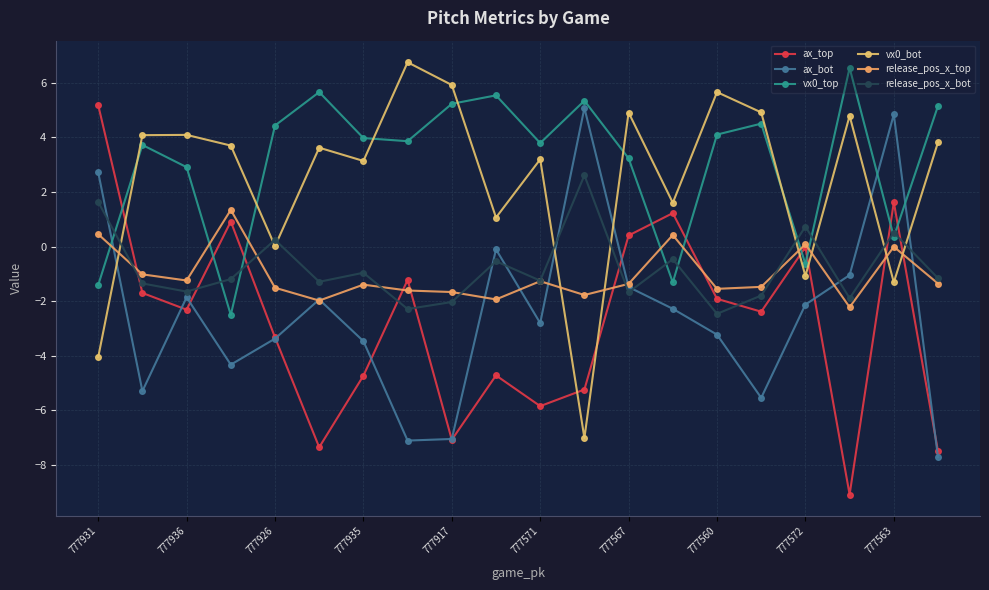

Which category has the highest value in the ax_bot series?

11